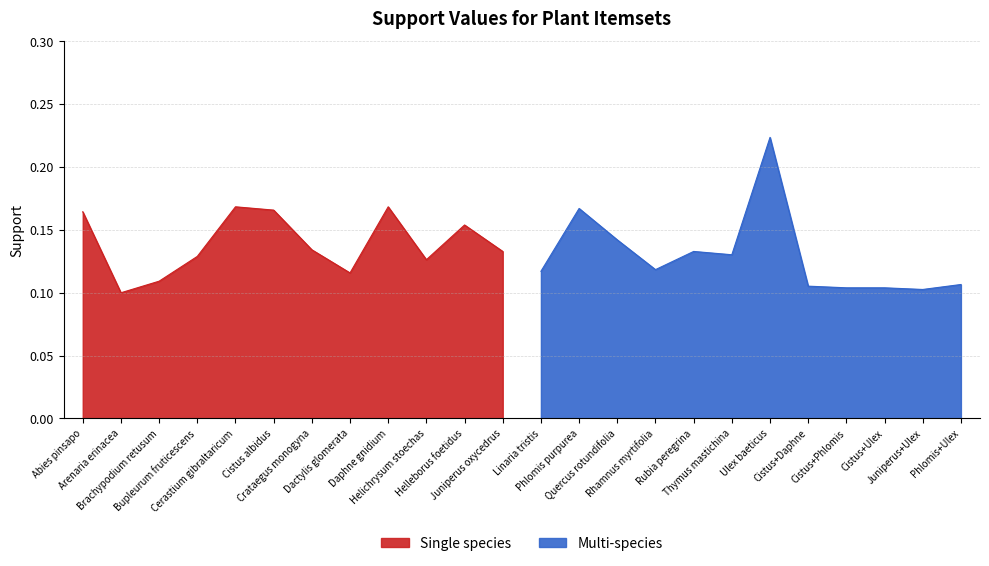

Which label corresponds to the largest value in the chart?

Ulex baeticus